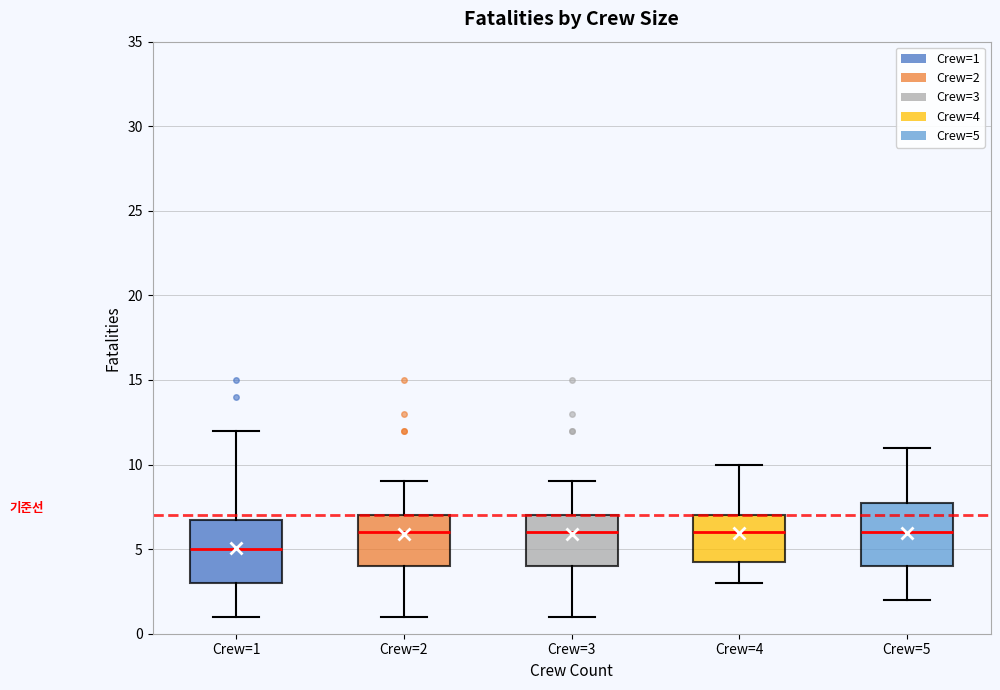

Where is the lower edge of the box for Crew=3 on the y-axis? The values are not printed on the chart, so give them approximately, as read against the axis.

4.0